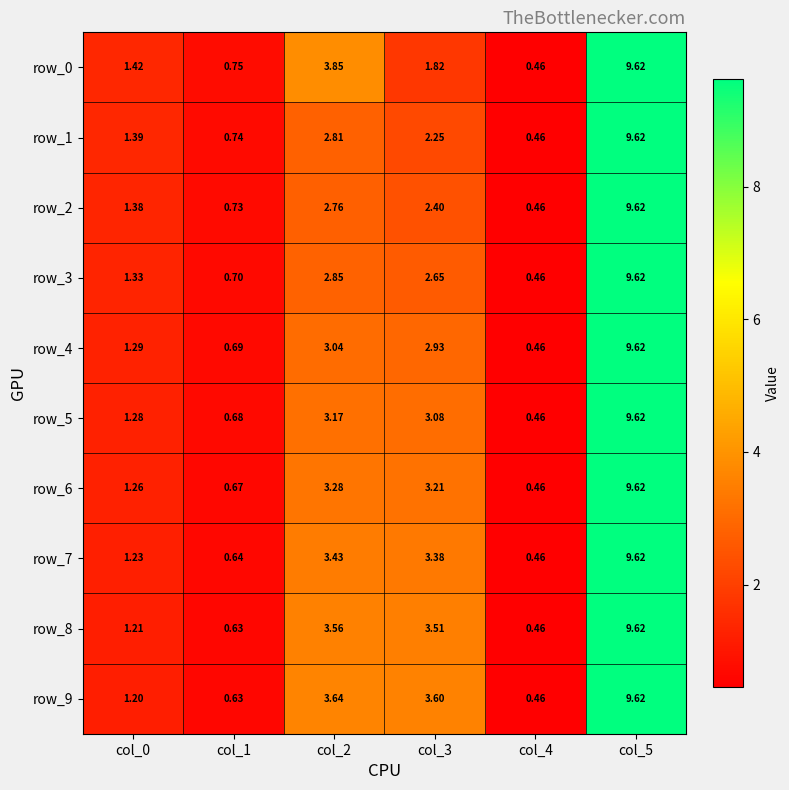

The row_0 series shows 5.7 at col_2. True or false?

False